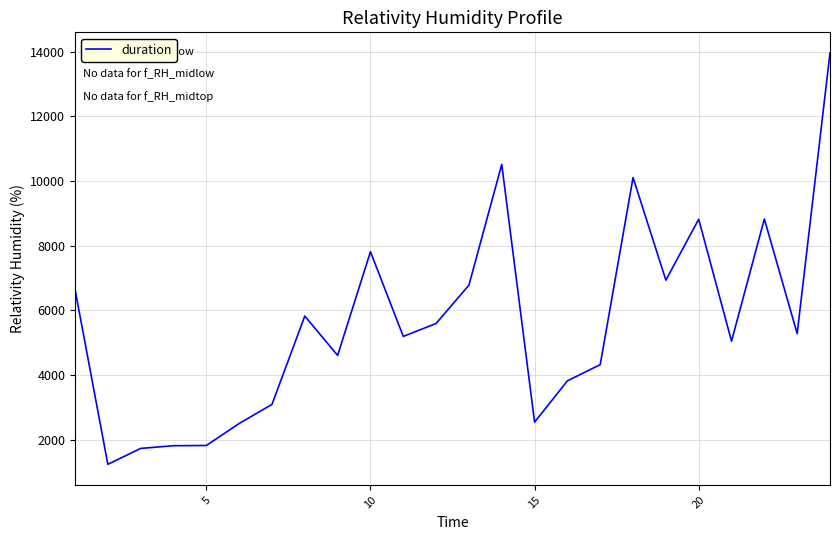

What is the minimum value shown in the chart?

1238.2